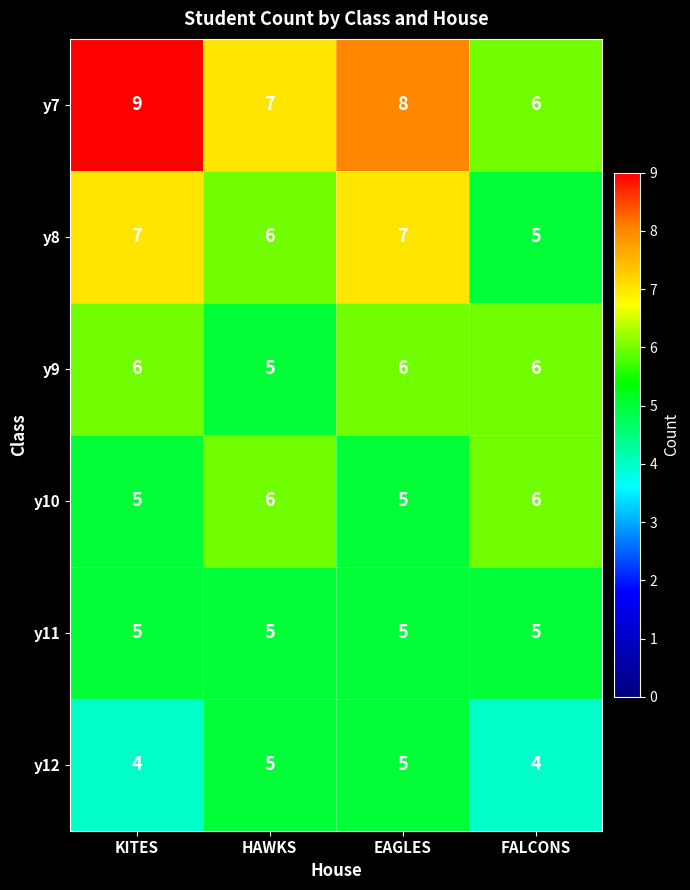

Which series has the widest spread of values?

y7